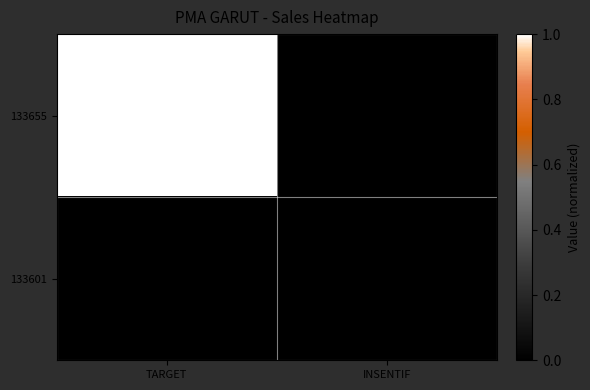

At TARGET, list the series in order from largest to smallest.

133655, 133601